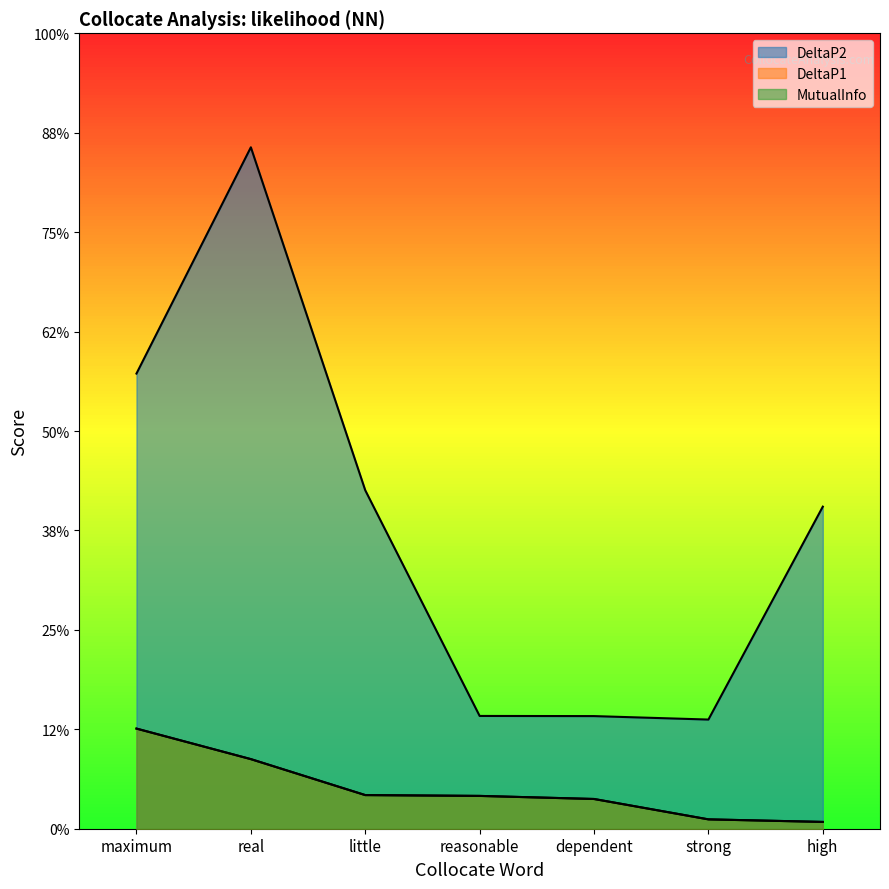

Is the value of DeltaP2 at reasonable greater than the value of MutualInfo at dependent?

Yes